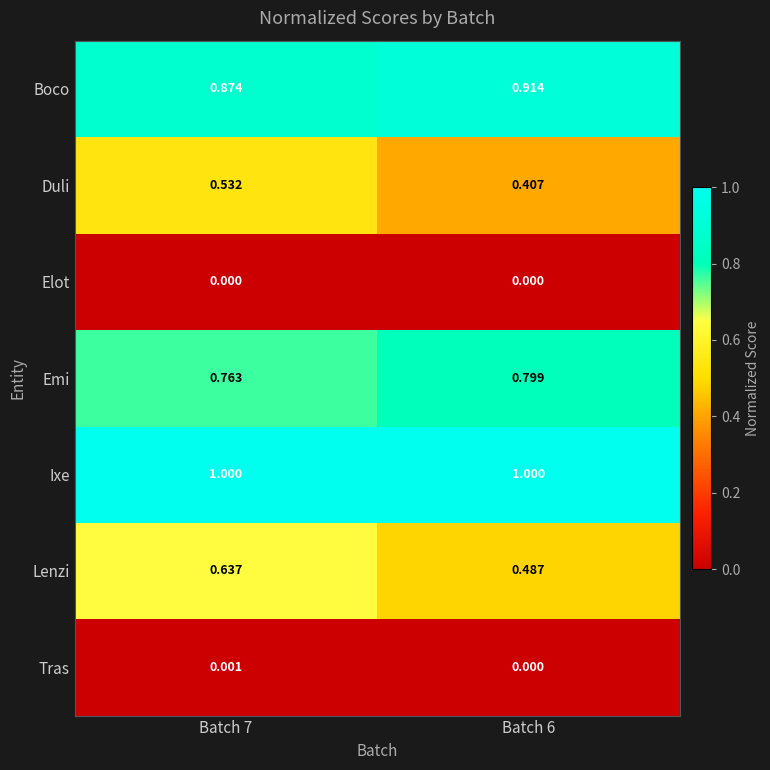

At Batch 7, list the series in order from smallest to largest.

Elot, Tras, Duli, Lenzi, Emi, Boco, Ixe